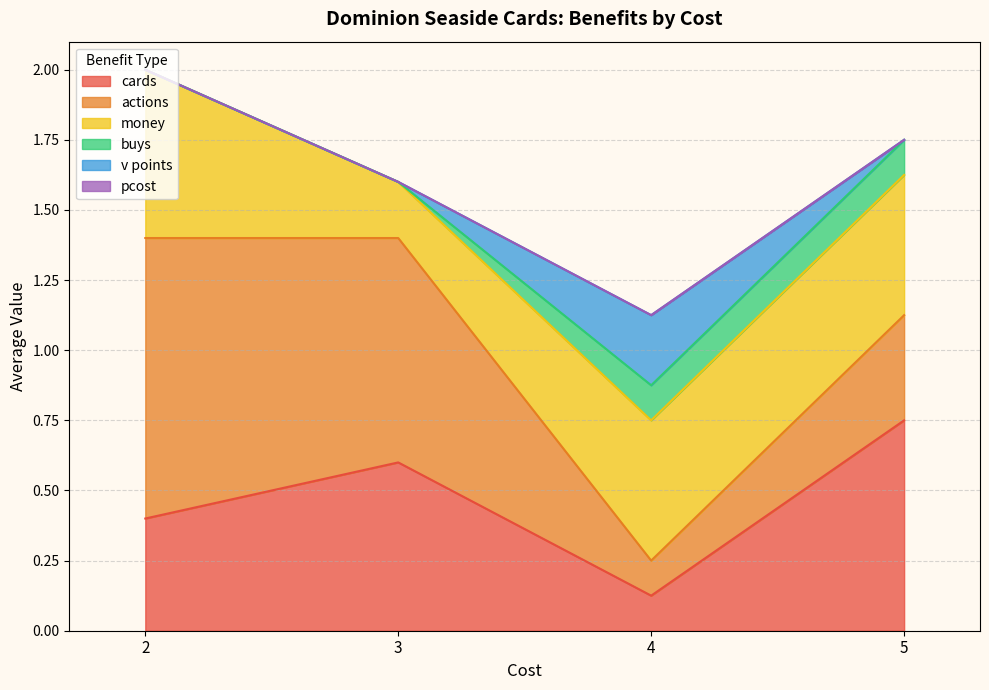

How many lines are shown in the chart?

6